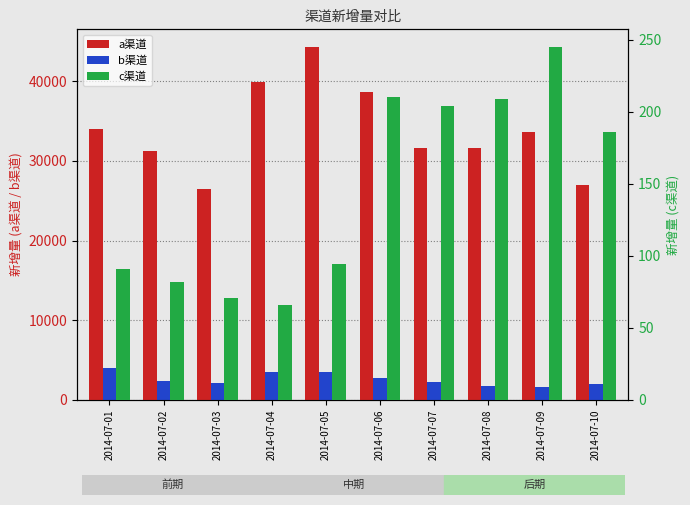

List the labels in order of b渠道 value, smallest first.

2014-07-09, 2014-07-08, 2014-07-10, 2014-07-03, 2014-07-07, 2014-07-02, 2014-07-06, 2014-07-04, 2014-07-05, 2014-07-01